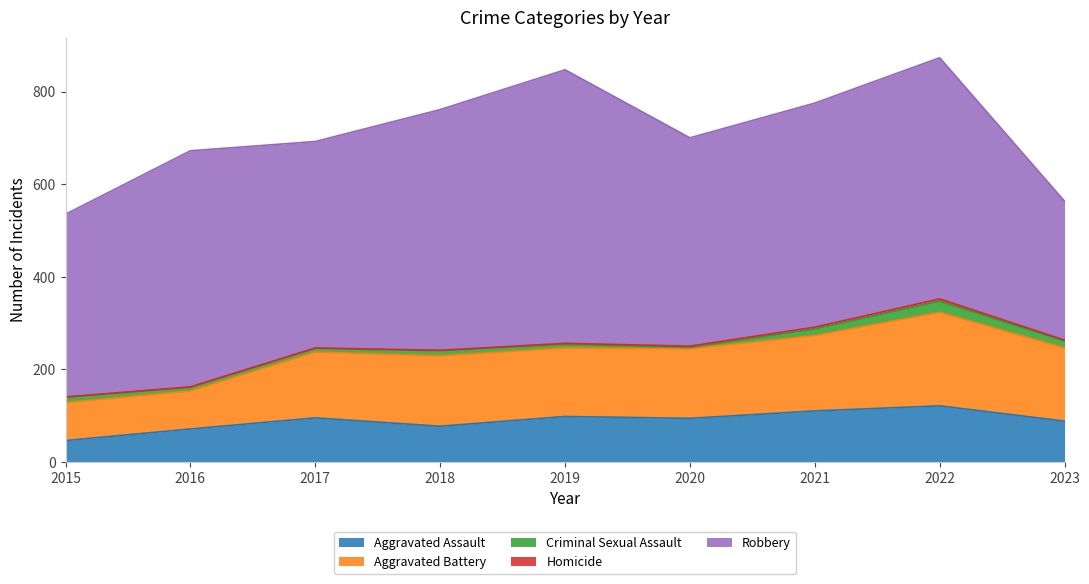

How many distinct data groups are displayed?

5